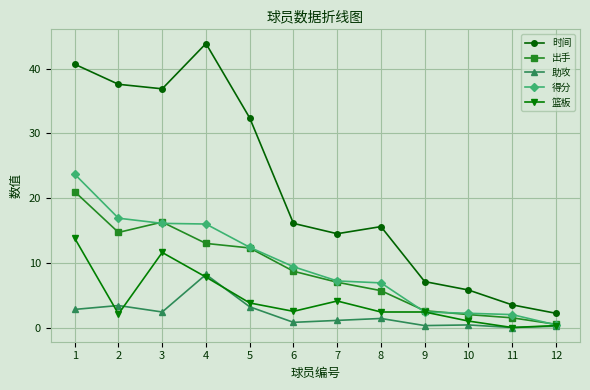

The value of 得分 at 6 is 9.4. True or false?

True